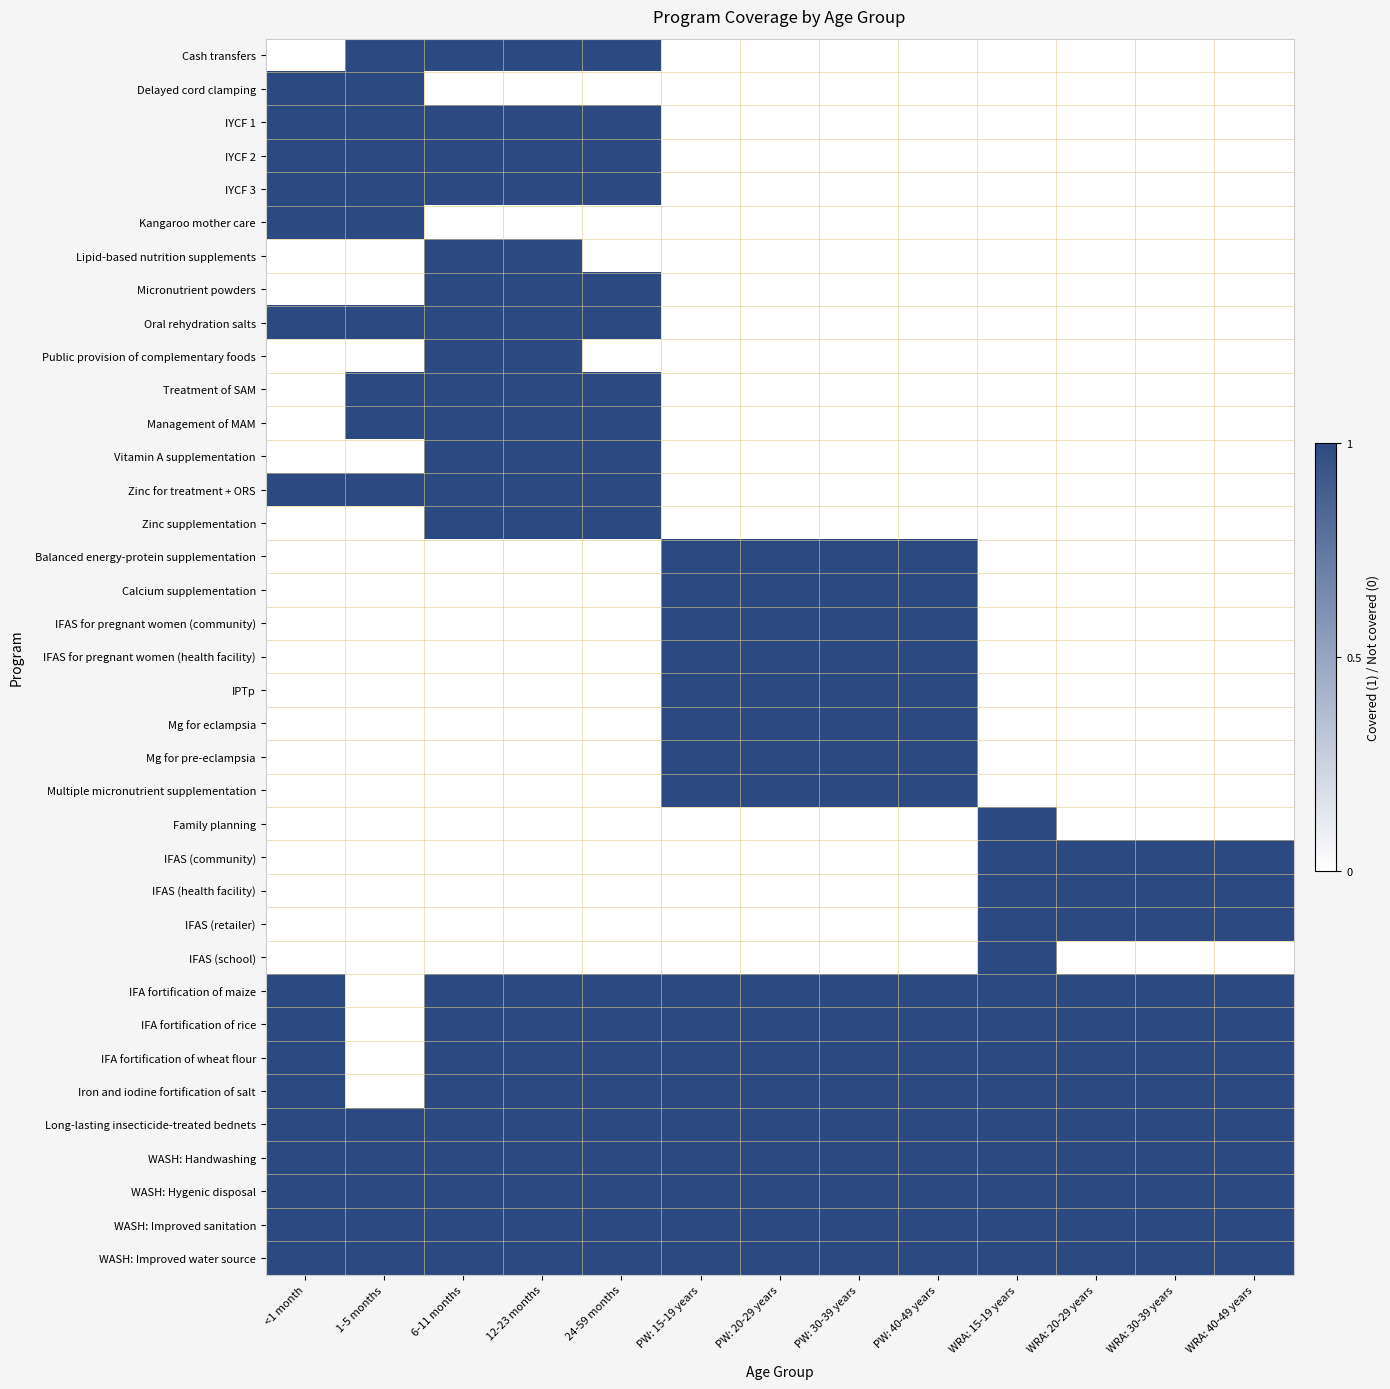

At how many categories does at least one series exceed 0?

13